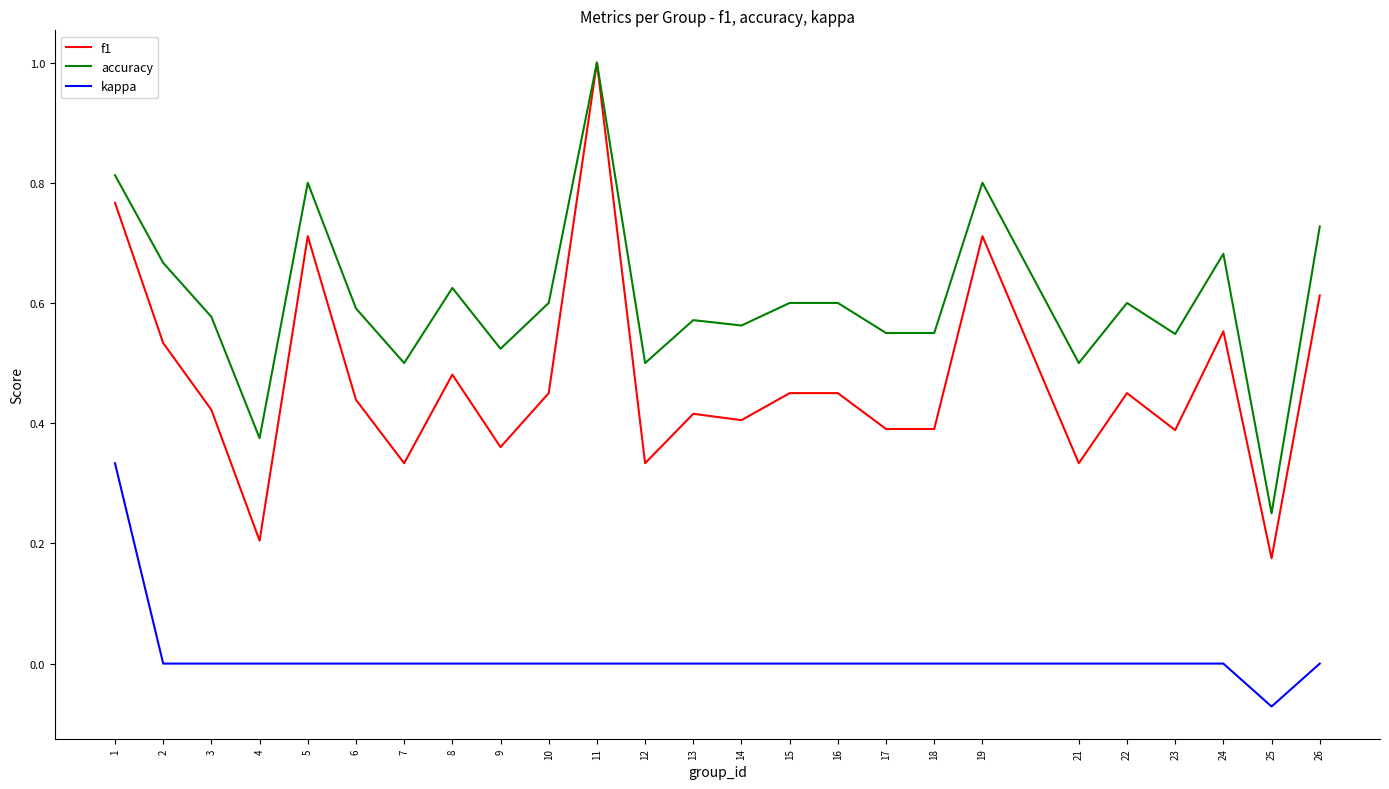

What are all the series names shown in the legend?

f1, accuracy, kappa